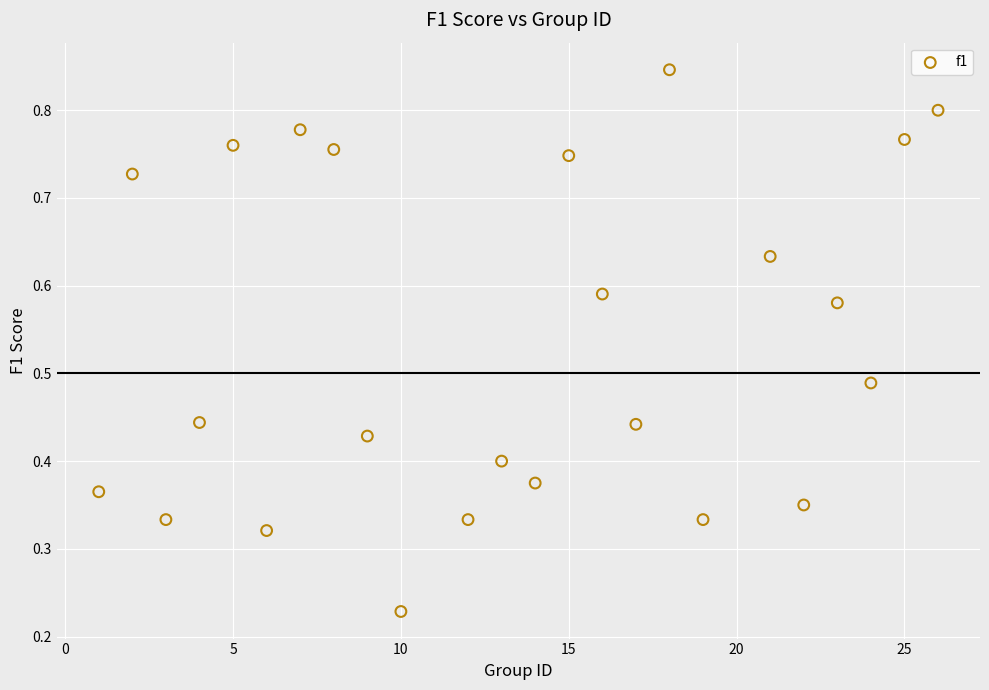

What is the range of X values (max minus min)?

25.0